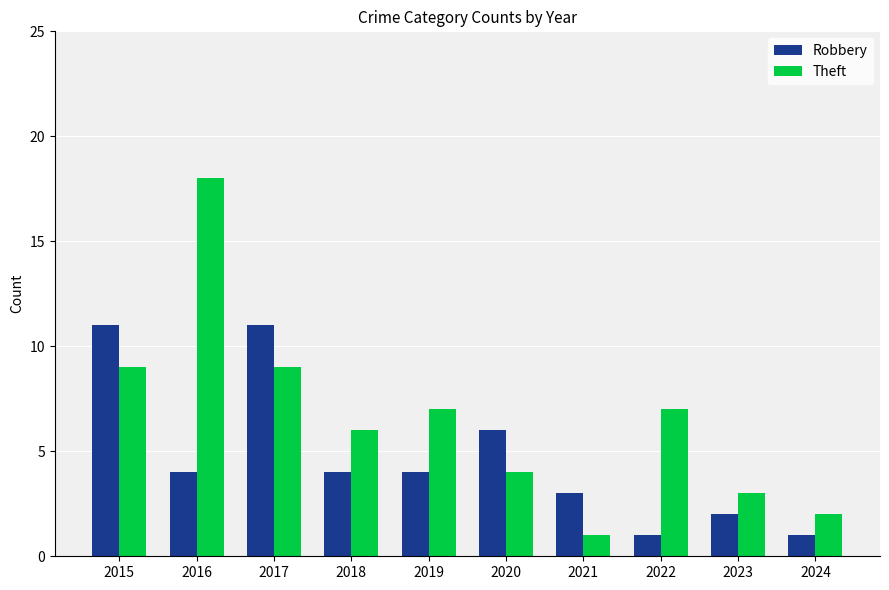

How many data points does each series have?

10